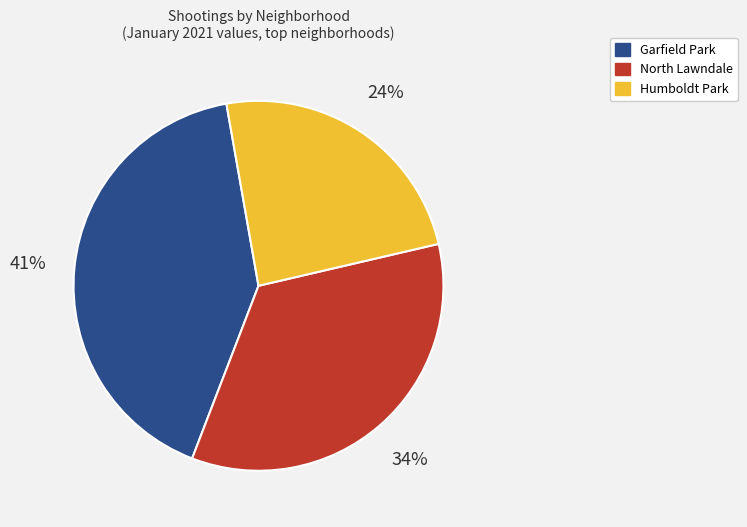

How many slices are in this pie chart?

3